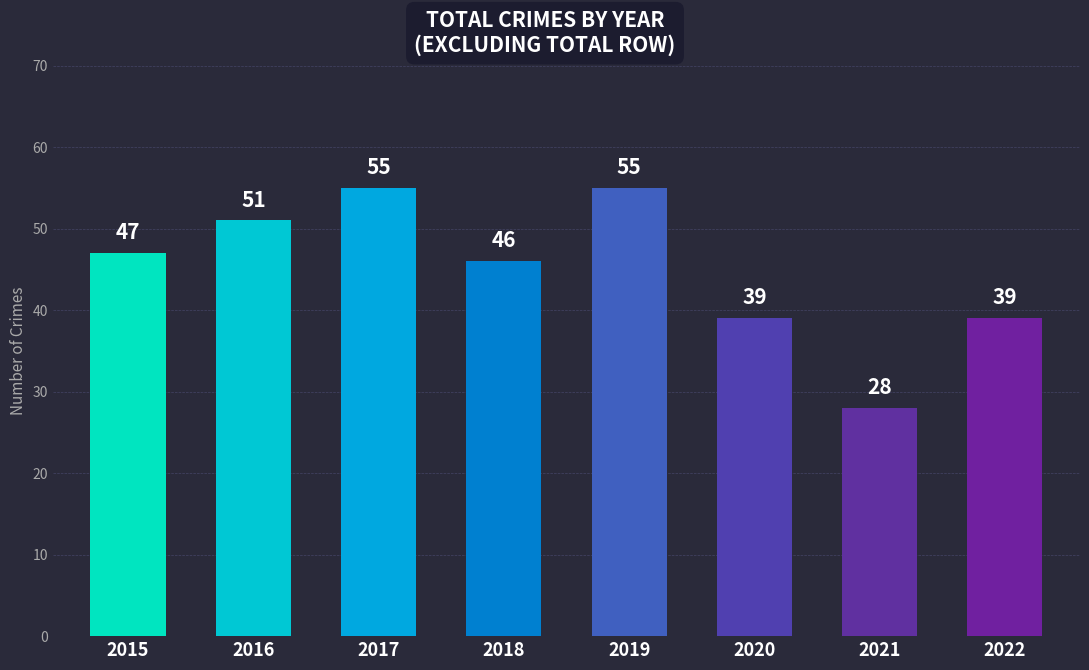

How many data points does each series have?

8